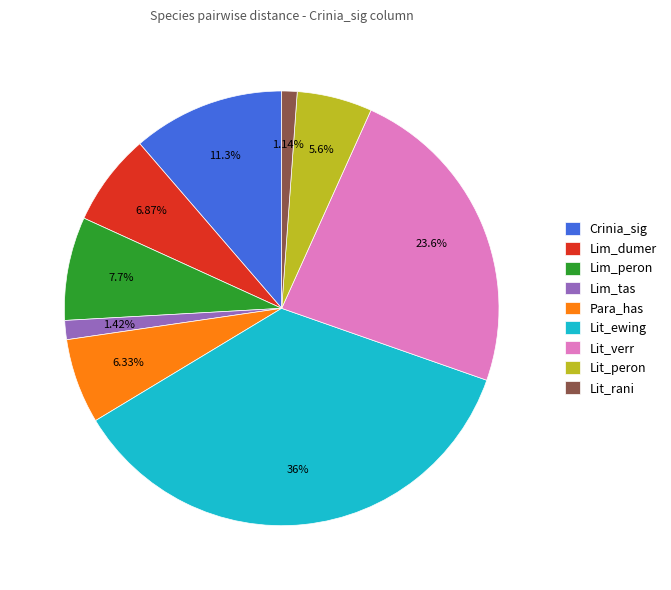

Combined, do Crinia_sig and Lit_peron account for over 50%?

No